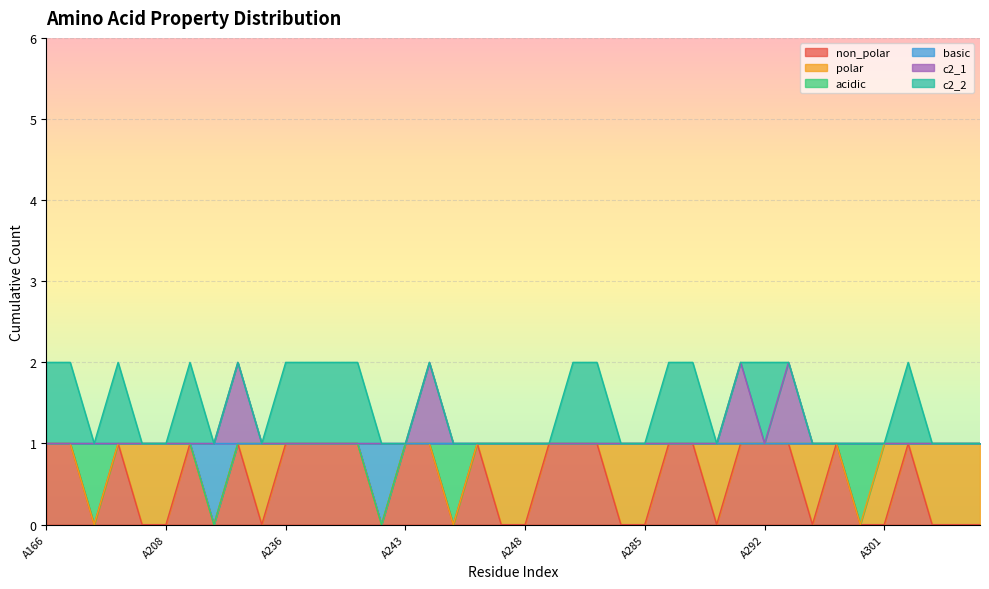

True or false: c2_1 and basic cross at least once.

False